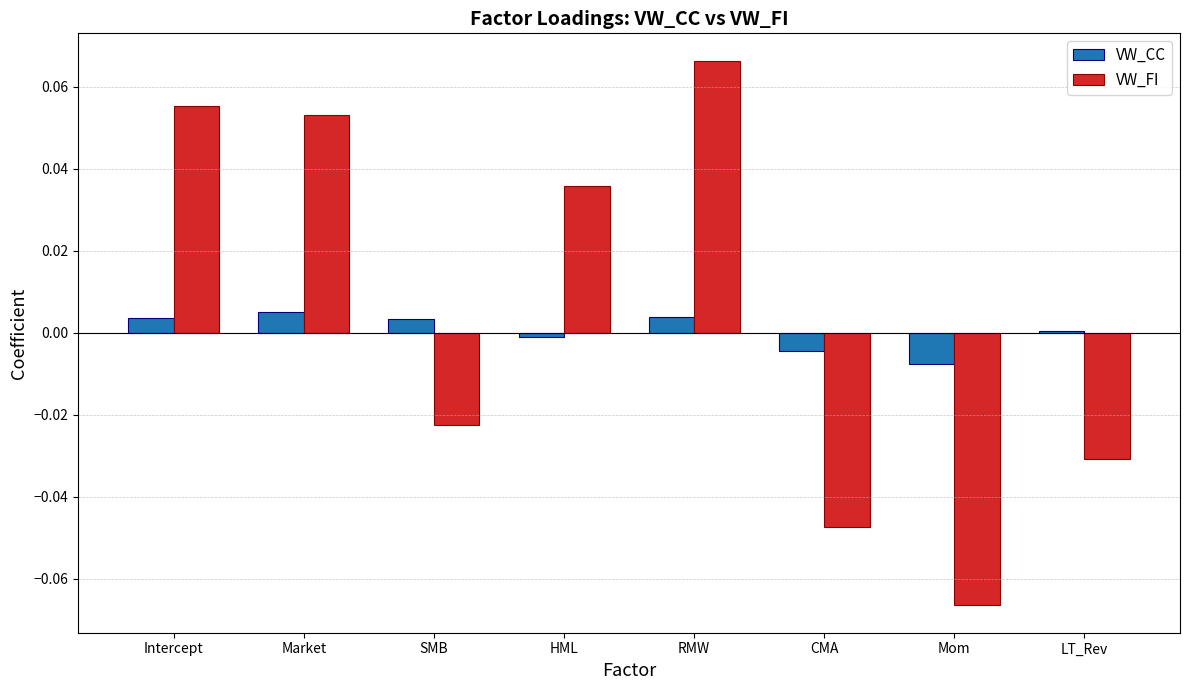

At which category does the chart reach its minimum across all series?

Mom